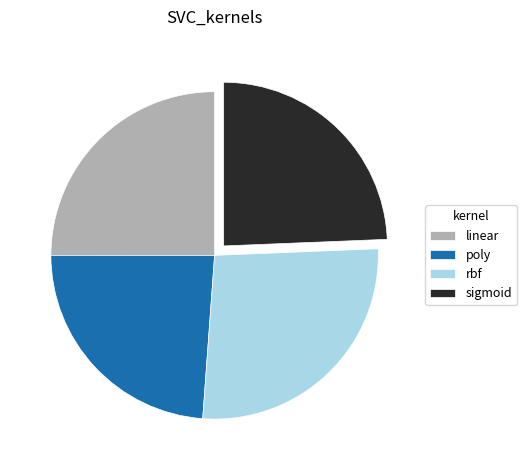

Does sigmoid represent more than half of the total?

No